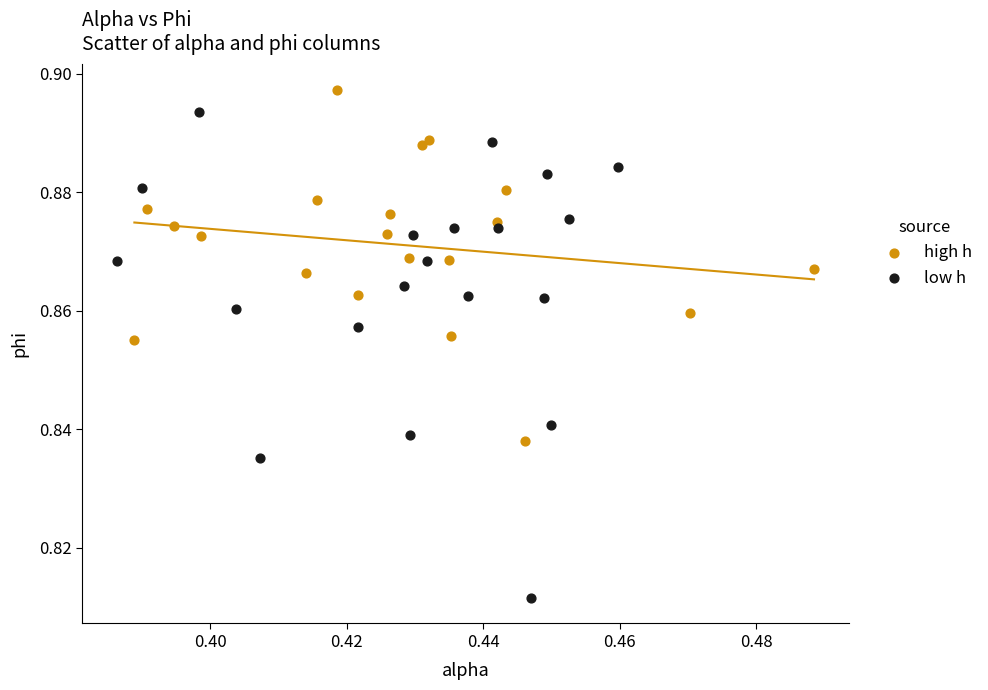

Which series contains the lowest Y value?

low h